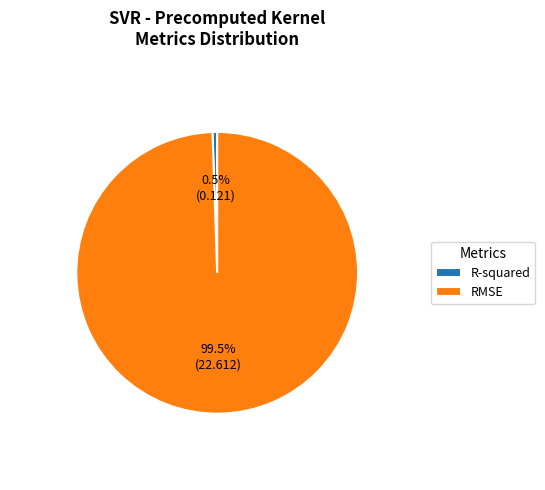

Does RMSE account for over 50% of the chart?

Yes